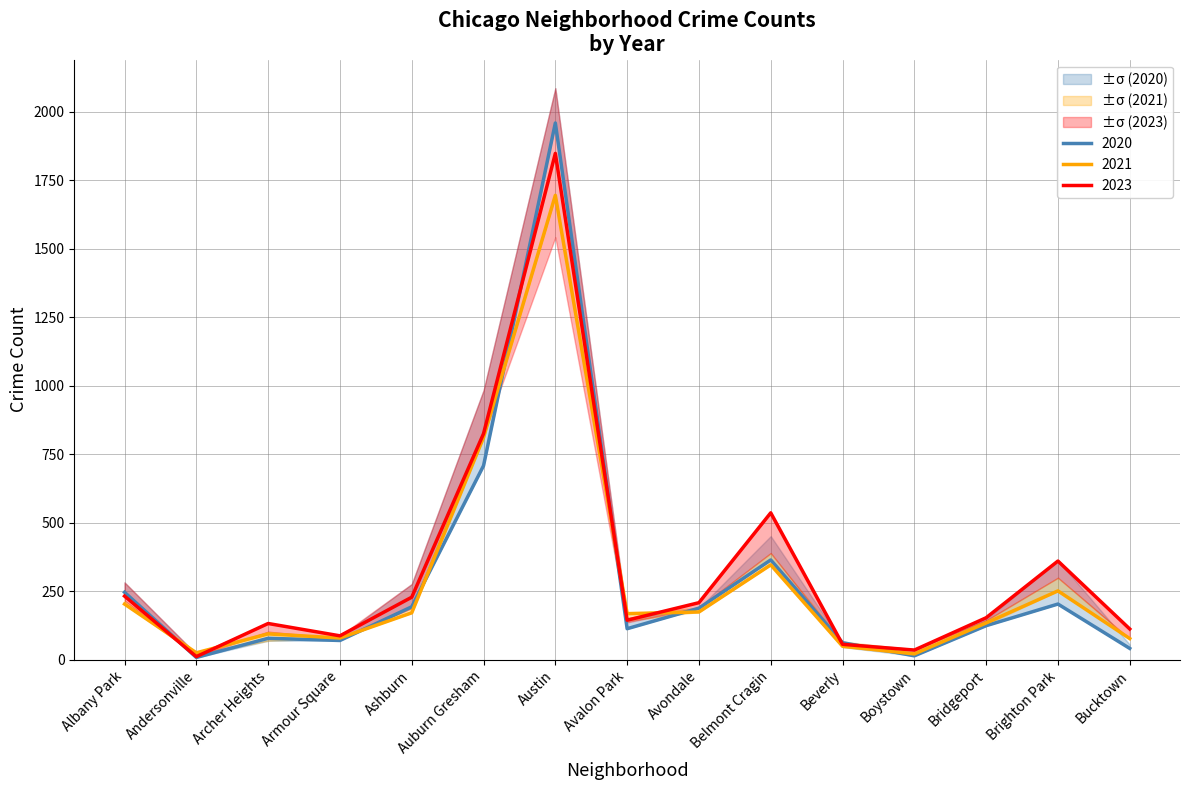

The 2023 series shows 232 at Albany Park. True or false?

True